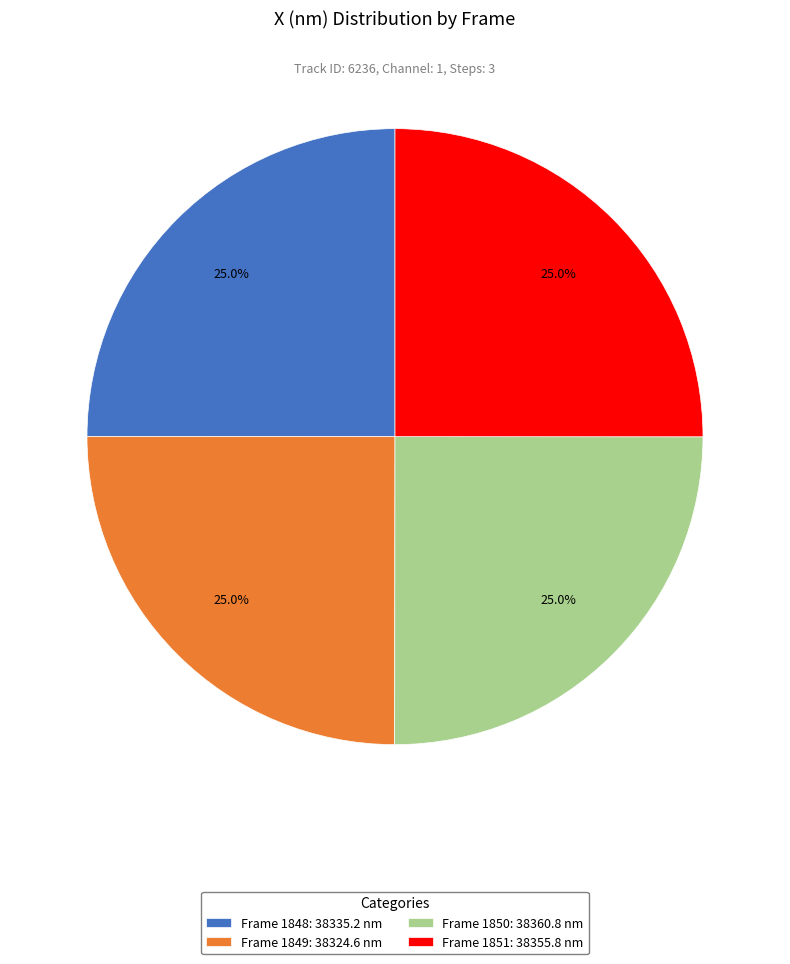

What is the total percentage of Frame 1850: 38360.8 nm and Frame 1848: 38335.2 nm?

50.0%